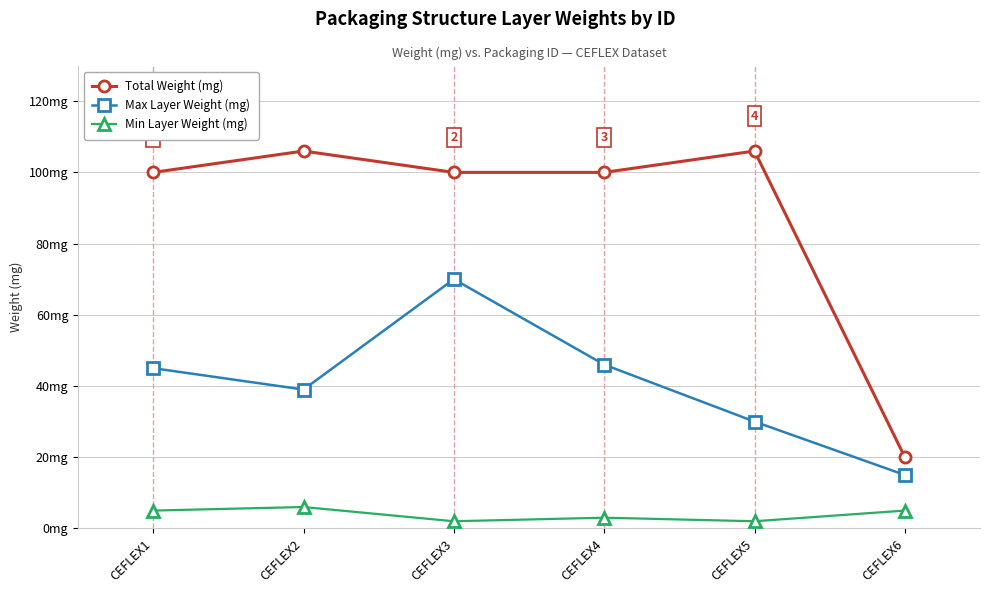

Does the chart have visible grid lines?

Yes